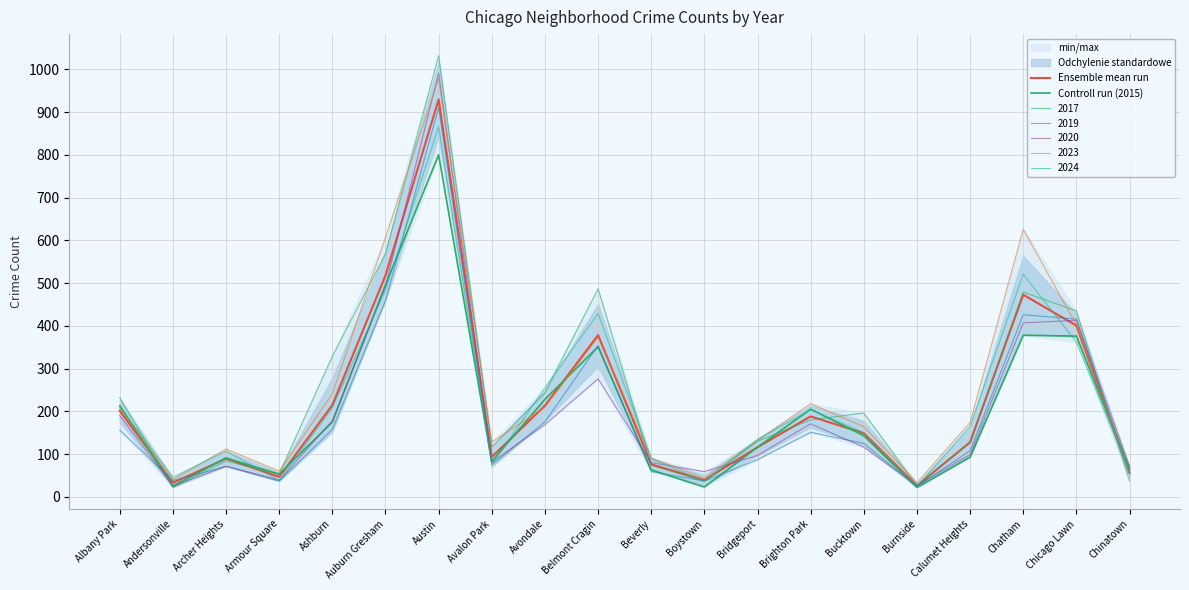

Count the number of categories in the chart.

20